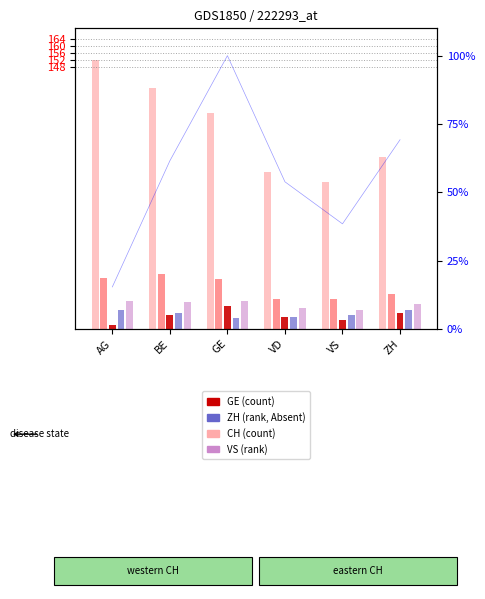

Count the number of categories in the chart.

6